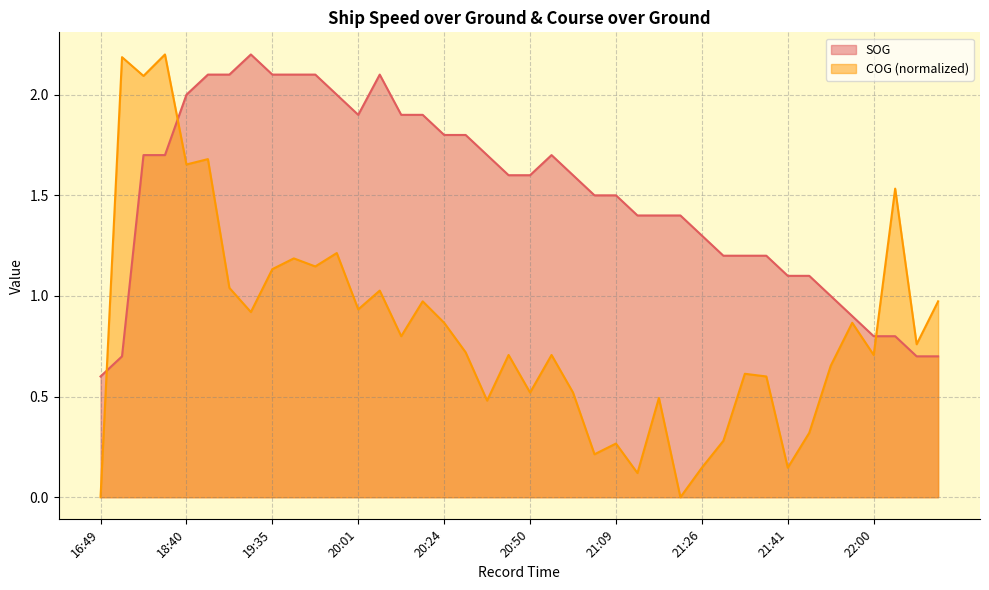

What is the difference between the highest and lowest values at 19:48?

0.9